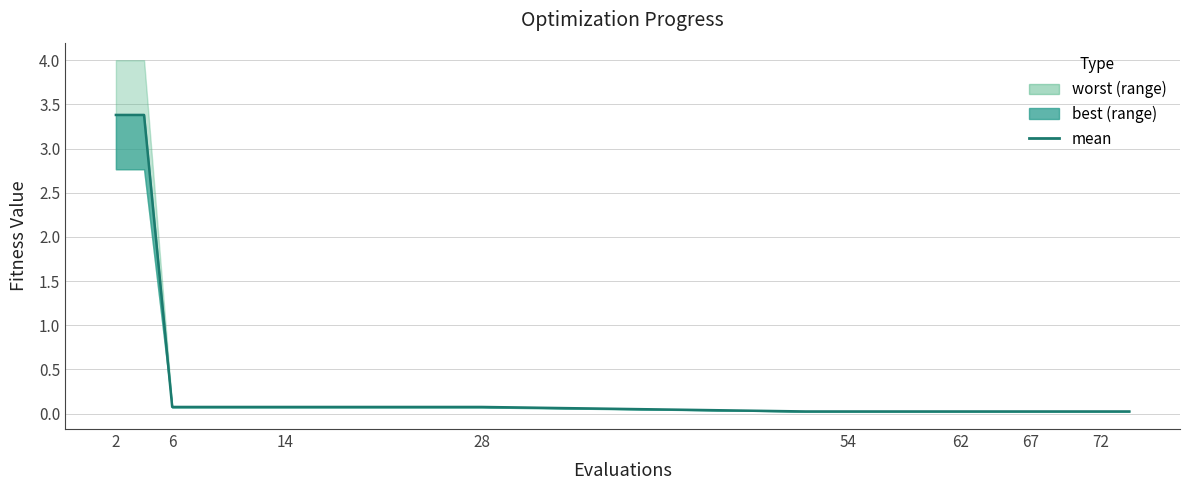

What is the label of the 14th point from the right?

6